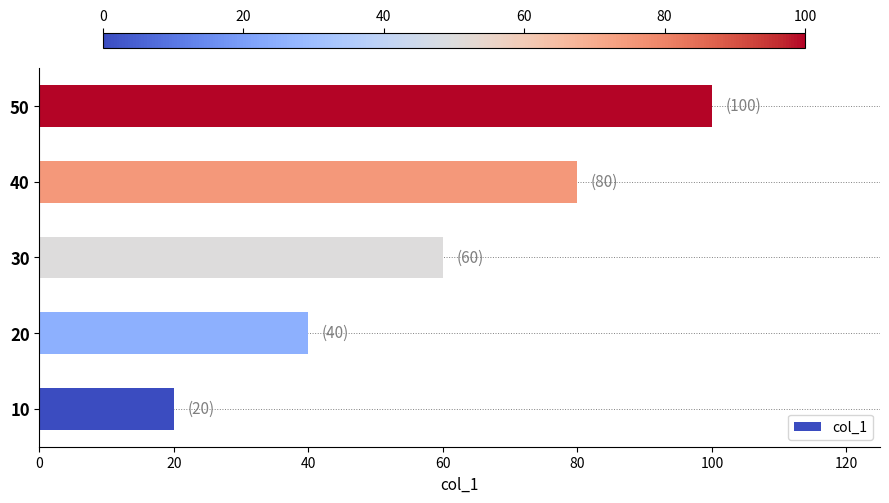

How many data points does each series have?

5